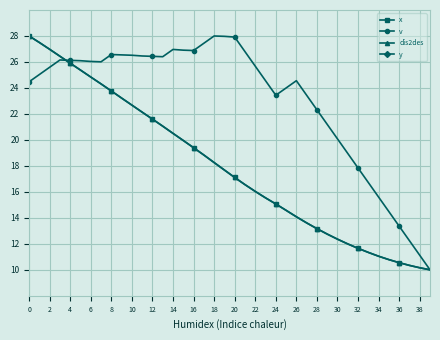

What is the label of the 15th point from the left?

28